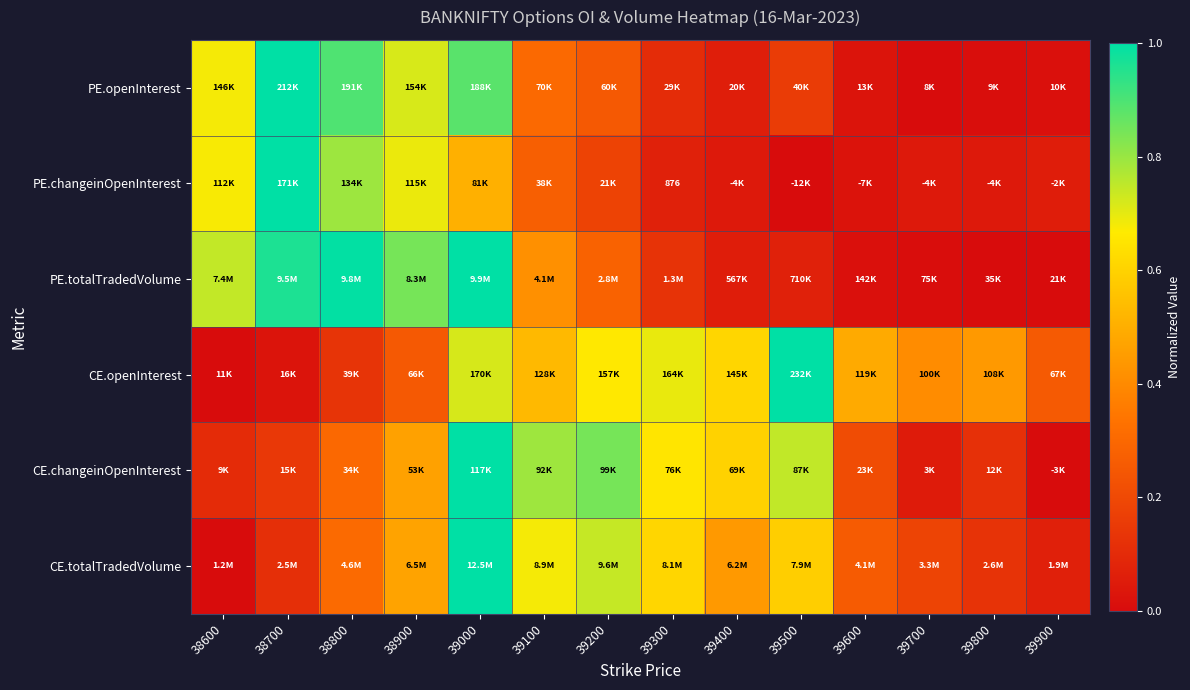

What is the sum of all PE.totalTradedVolume values?

5.5